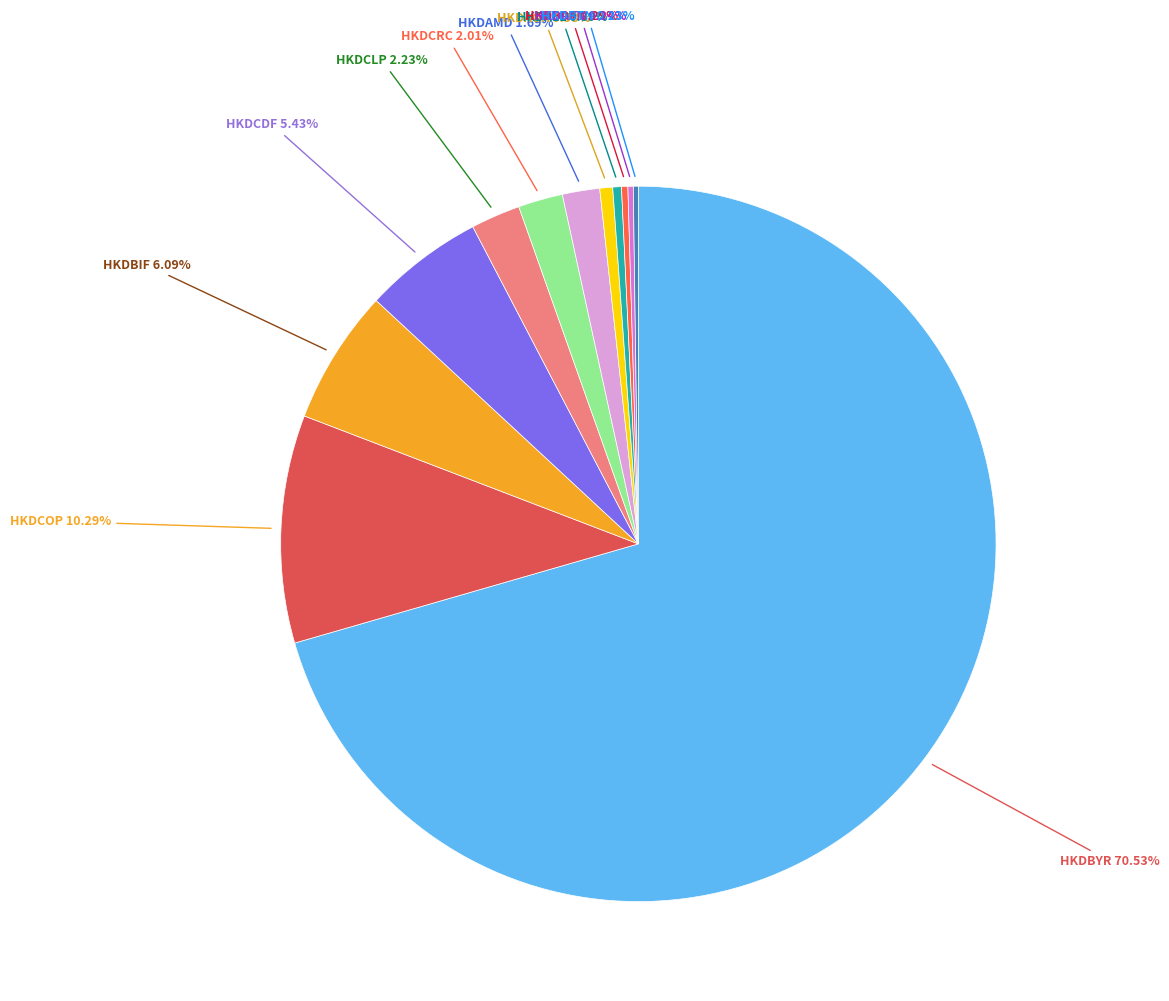

What percentage is the HKDCOP slice, to the nearest percent?

10%